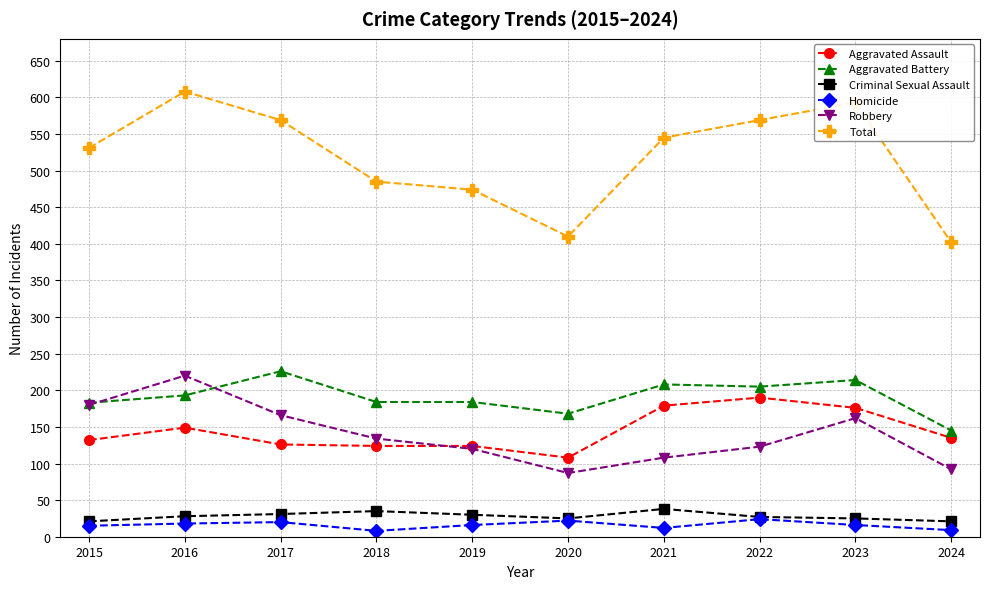

What is the value of the Total point at the 10th from the left?

402